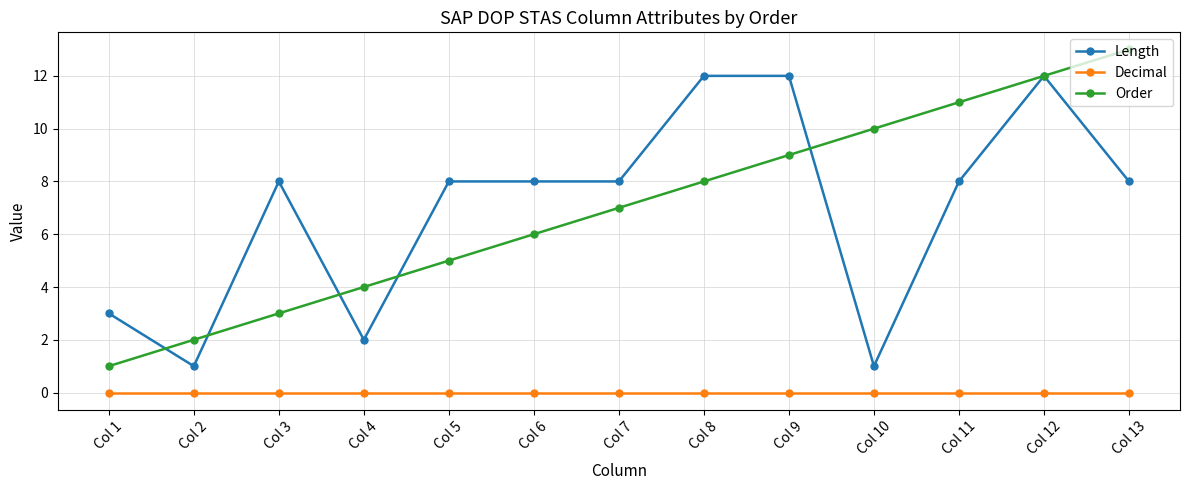

What is the average value of the Order series?

7